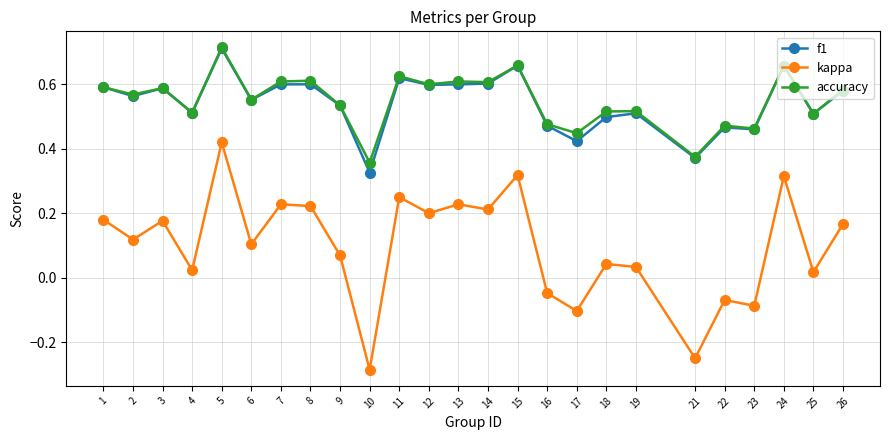

Count the accuracy values in the range 0 to 1.

25